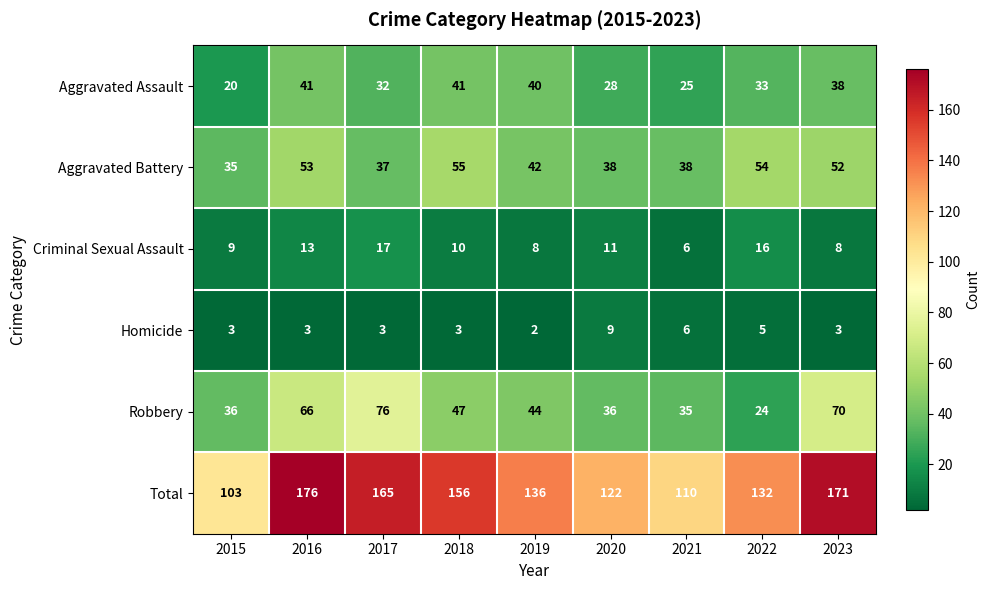

At which label does Homicide reach its peak?

2020